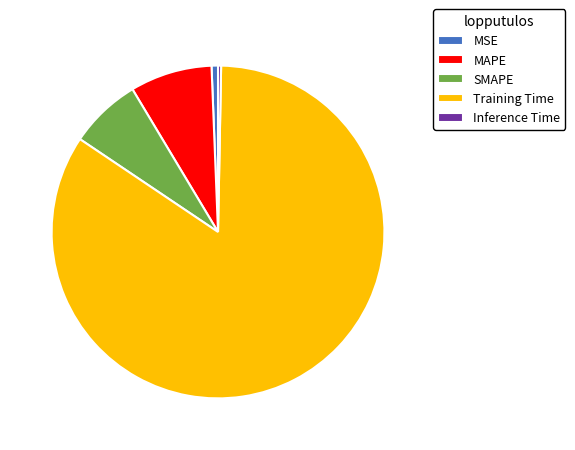

Between Inference Time and MAPE, which is larger?

MAPE